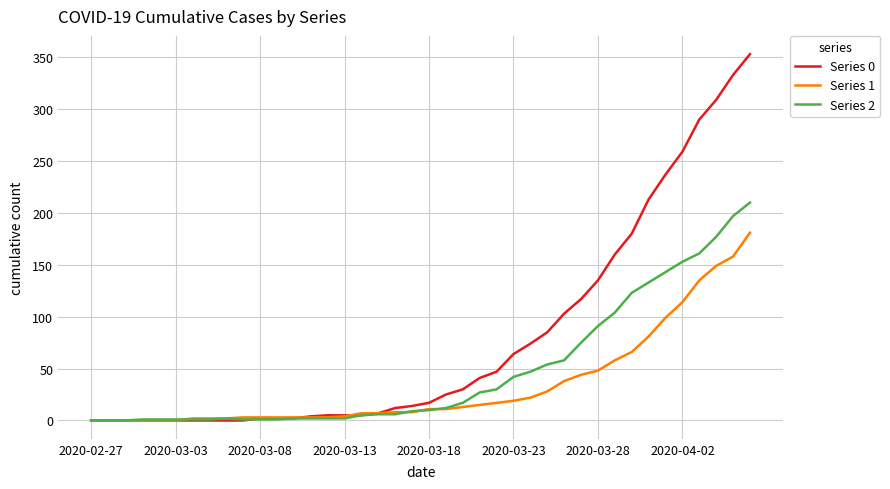

Which series has the widest spread of values?

Series 0